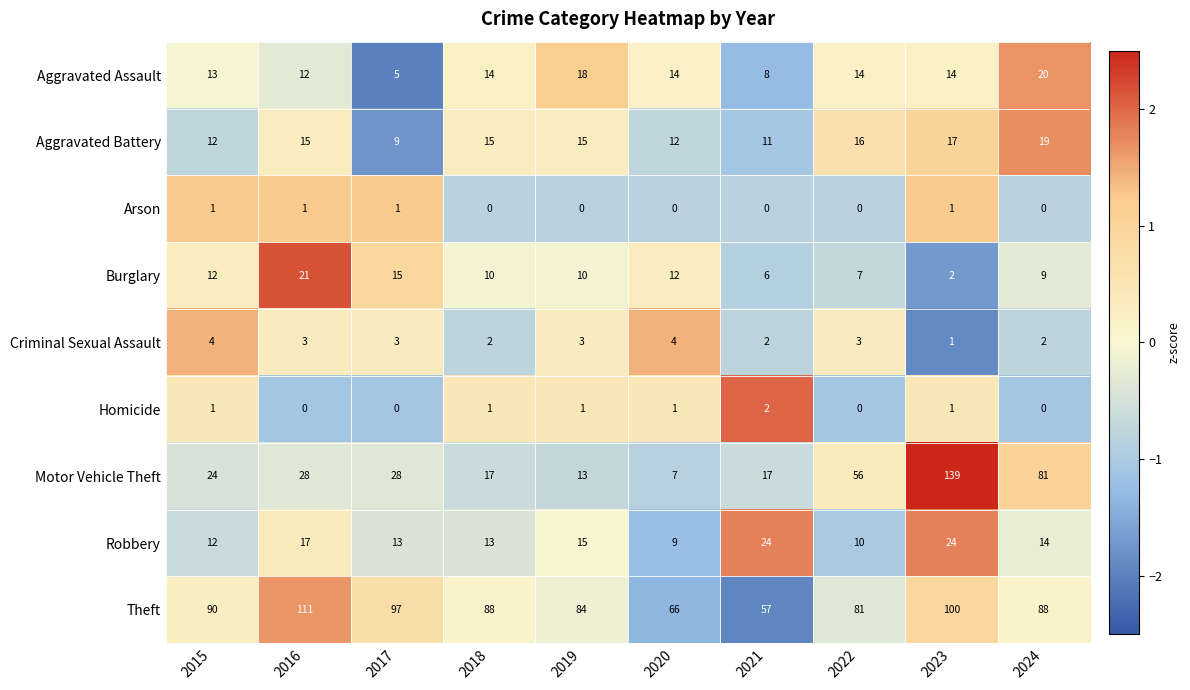

True or false: Robbery has a value of 12 at 2015.

True